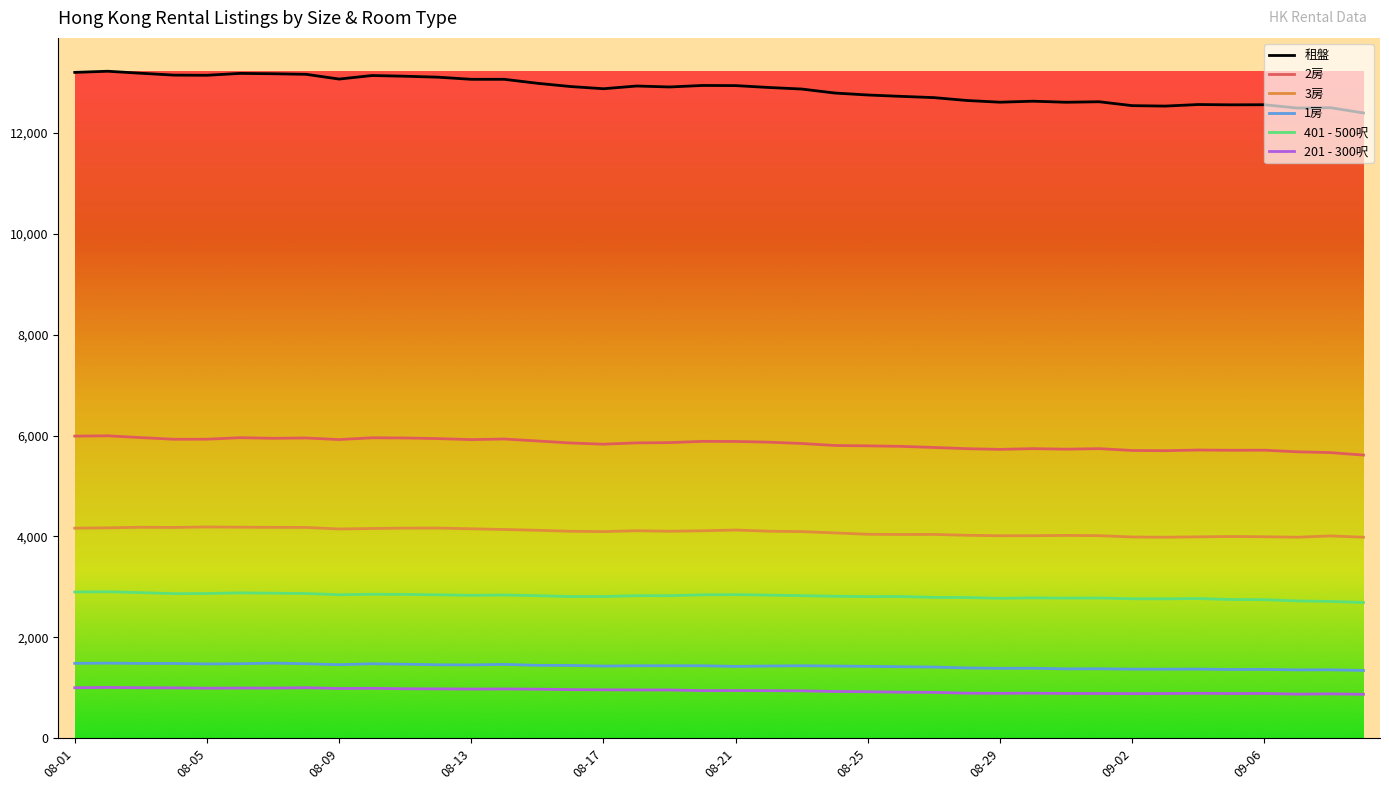

What is the minimum value for 3房?

3985